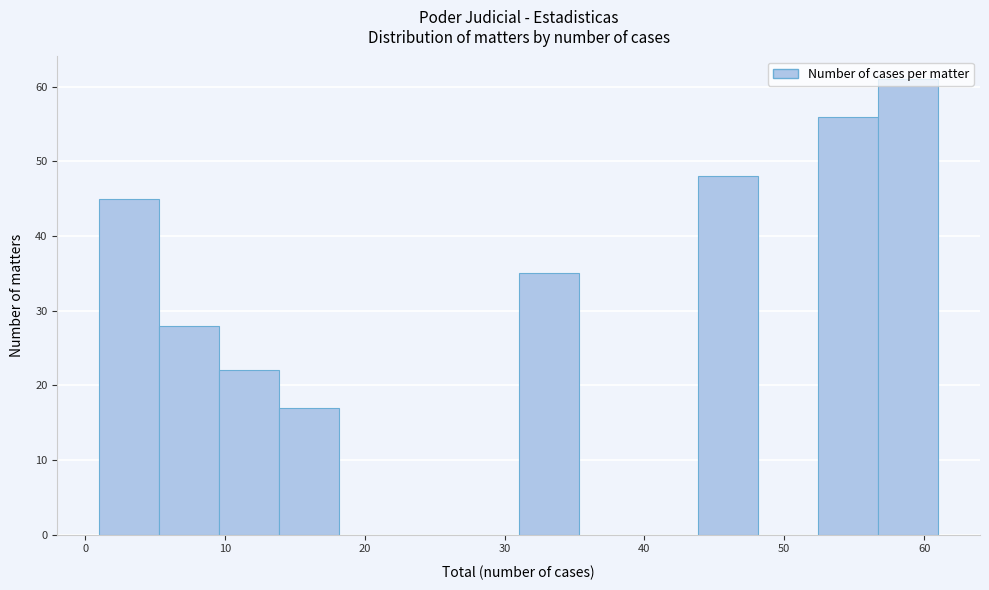

Reading left to right, list every bar in this chart as the range it spans on the x-axis followed by its height. Neither the bar edges nor the heights are printed on the chart, so give them approximately, as read against the axes.

1 to 5: 45
5 to 10: 28
10 to 14: 22
14 to 18: 17
18 to 22: 0
22 to 27: 0
27 to 31: 0
31 to 35: 35
35 to 40: 0
40 to 44: 0
44 to 48: 48
48 to 52: 0
52 to 57: 56
57 to 61: 61